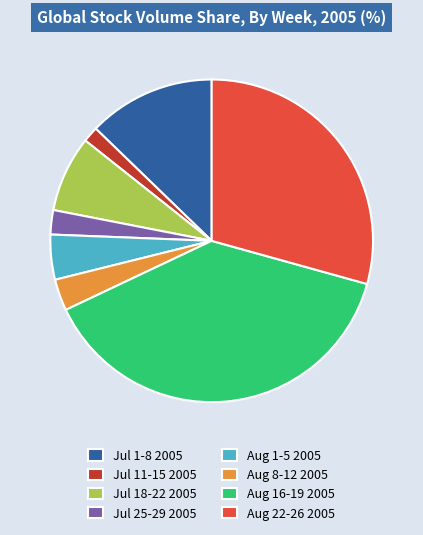

Does Jul 11-15 2005 represent more than half of the total?

No